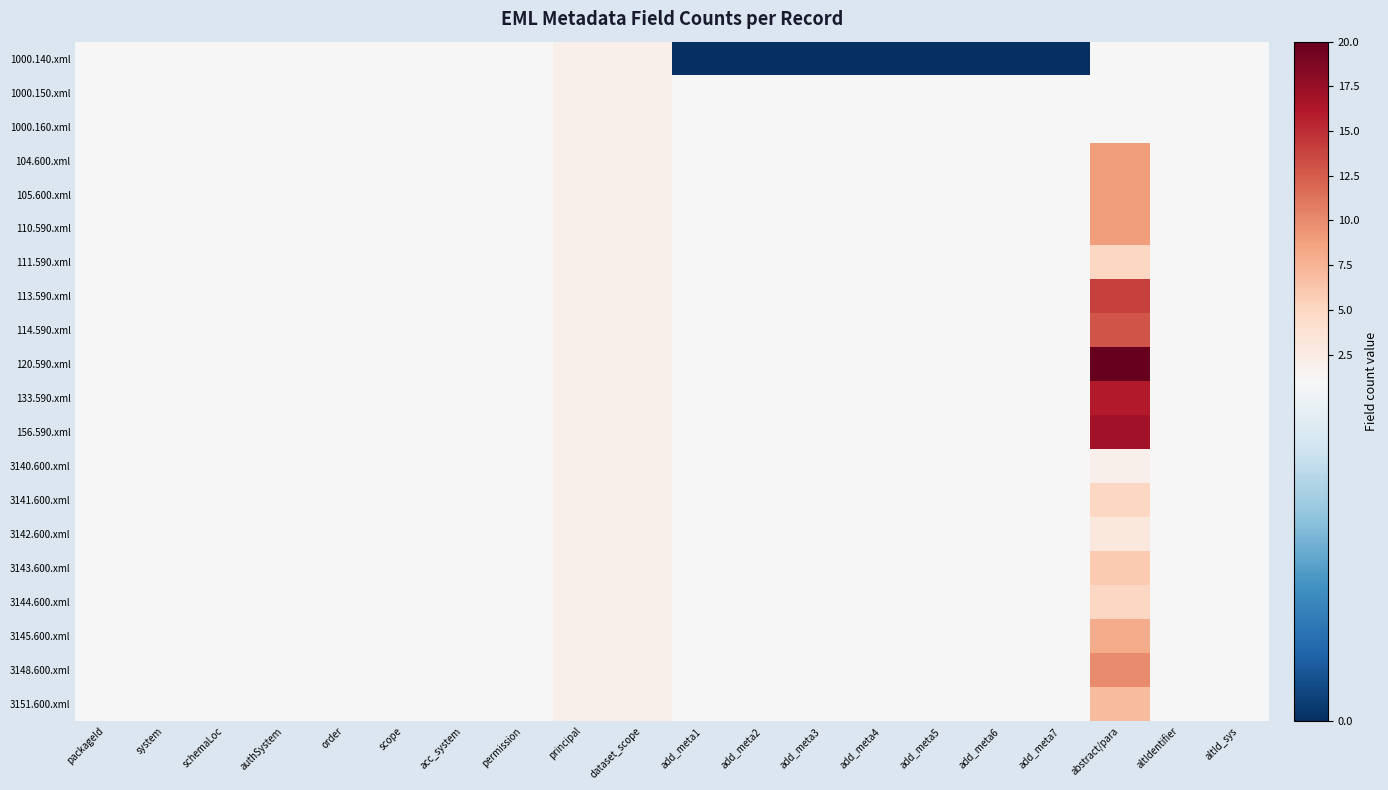

How many data points does each series have?

20